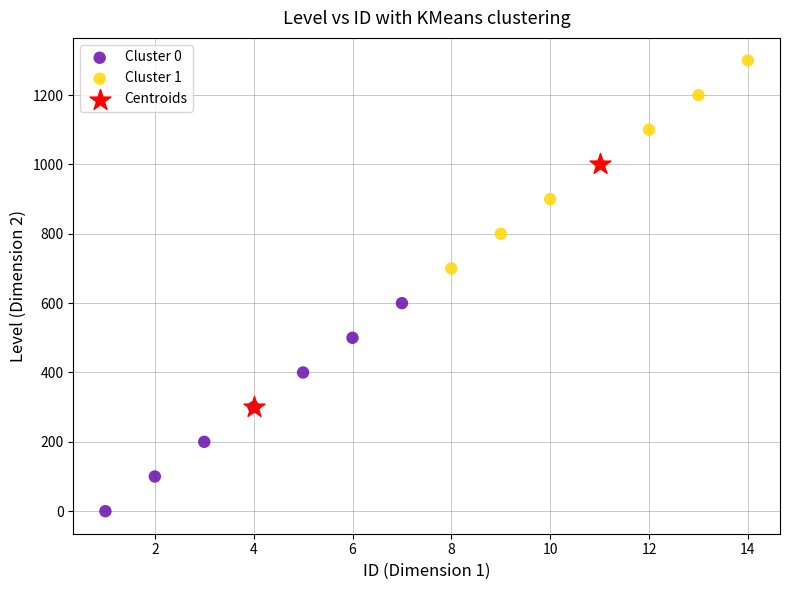

Which series has the widest spread of Y values?

Centroids